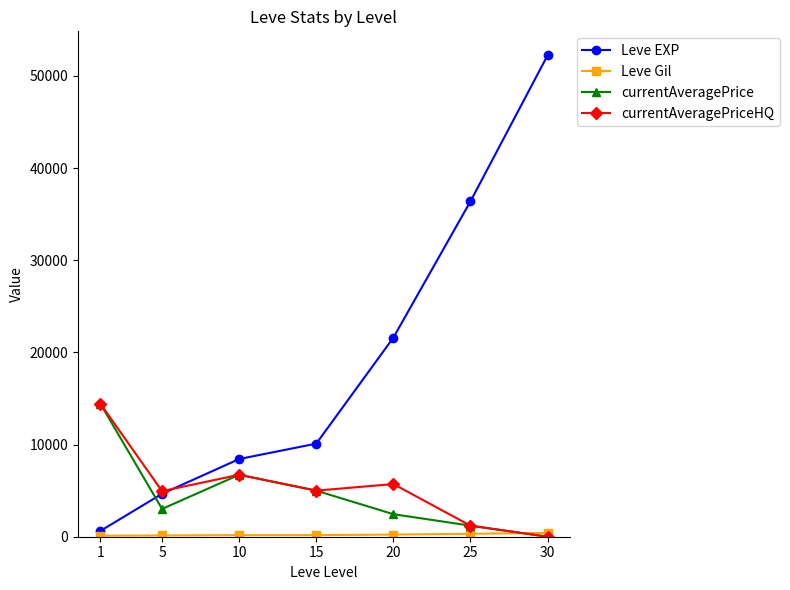

Is it true that currentAveragePriceHQ equals 14428.3 at 1?

True